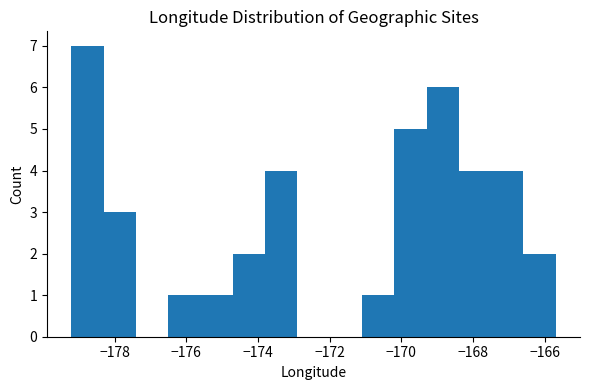

Reading left to right, list every bar in this chart as the range it spans on the x-axis followed by its height. Neither the bar edges nor the heights are printed on the chart, so give them approximately, as read against the axes.

-179.2 to -178.4: 7
-178.4 to -177.4: 3
-177.4 to -176.6: 0
-176.6 to -175.6: 1
-175.6 to -174.8: 1
-174.8 to -173.8: 2
-173.8 to -173.0: 4
-173.0 to -172.0: 0
-172.0 to -171.0: 0
-171.0 to -170.2: 1
-170.2 to -169.2: 5
-169.2 to -168.4: 6
-168.4 to -167.4: 4
-167.4 to -166.6: 4
-166.6 to -165.6: 2